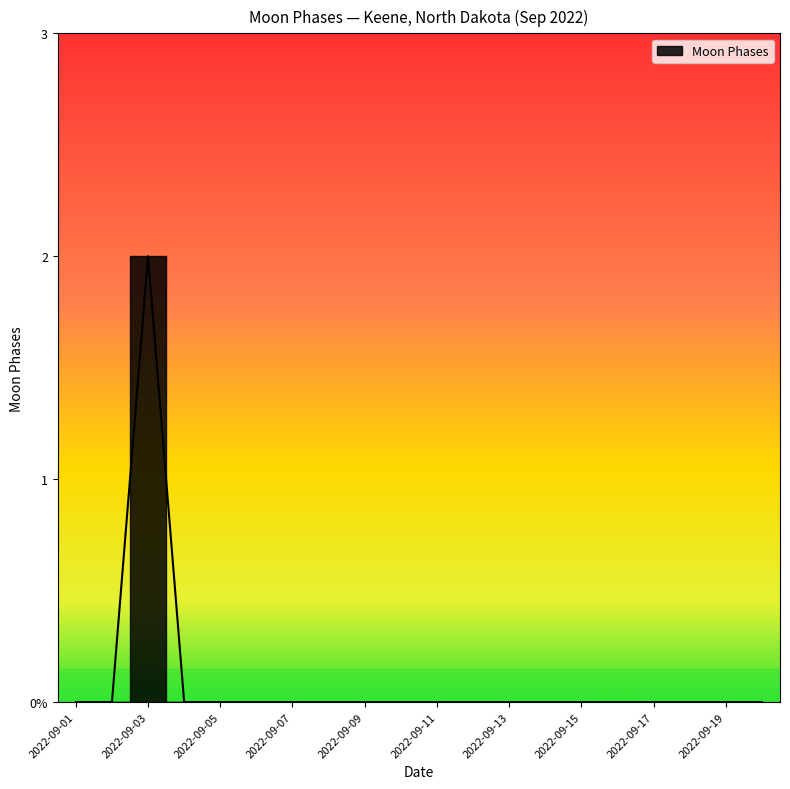

Which category has the highest value across all series?

2022-09-03